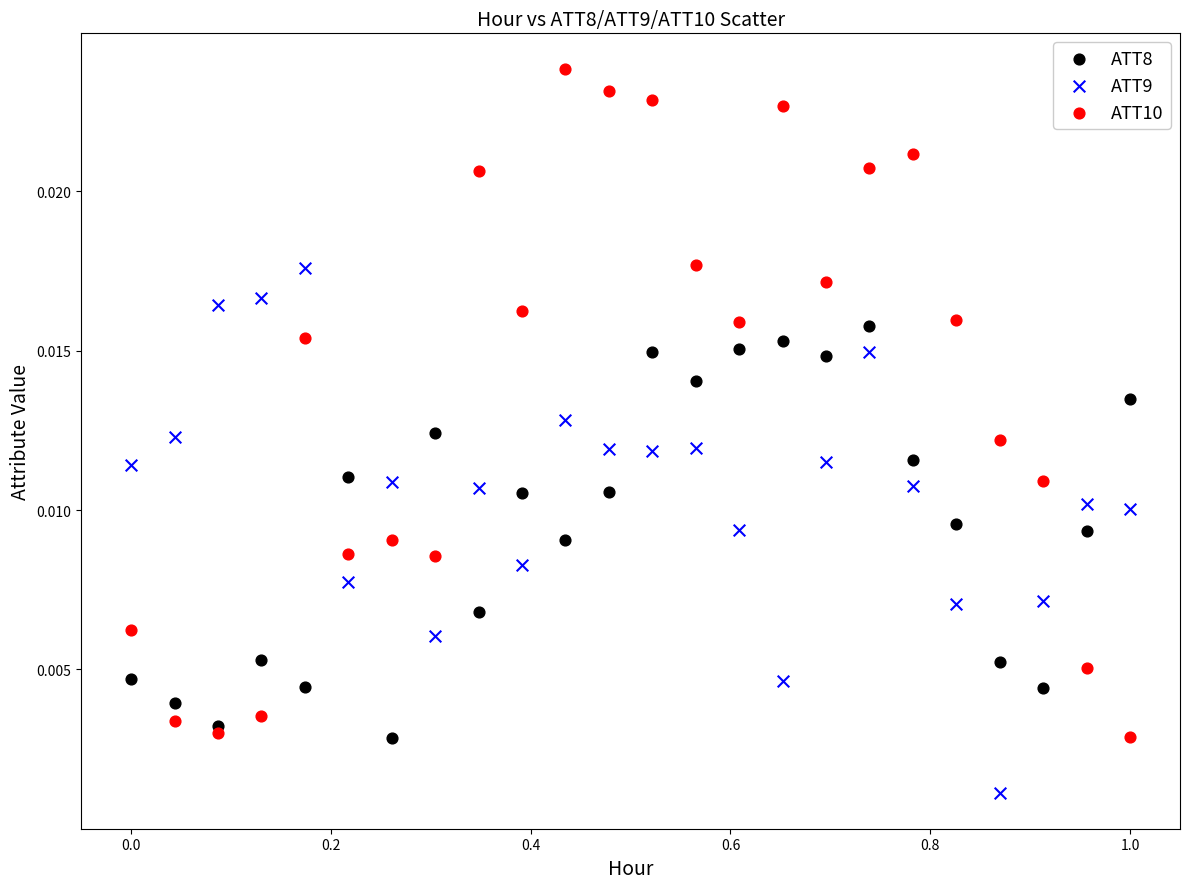

Which series has the widest spread of Y values?

ATT10